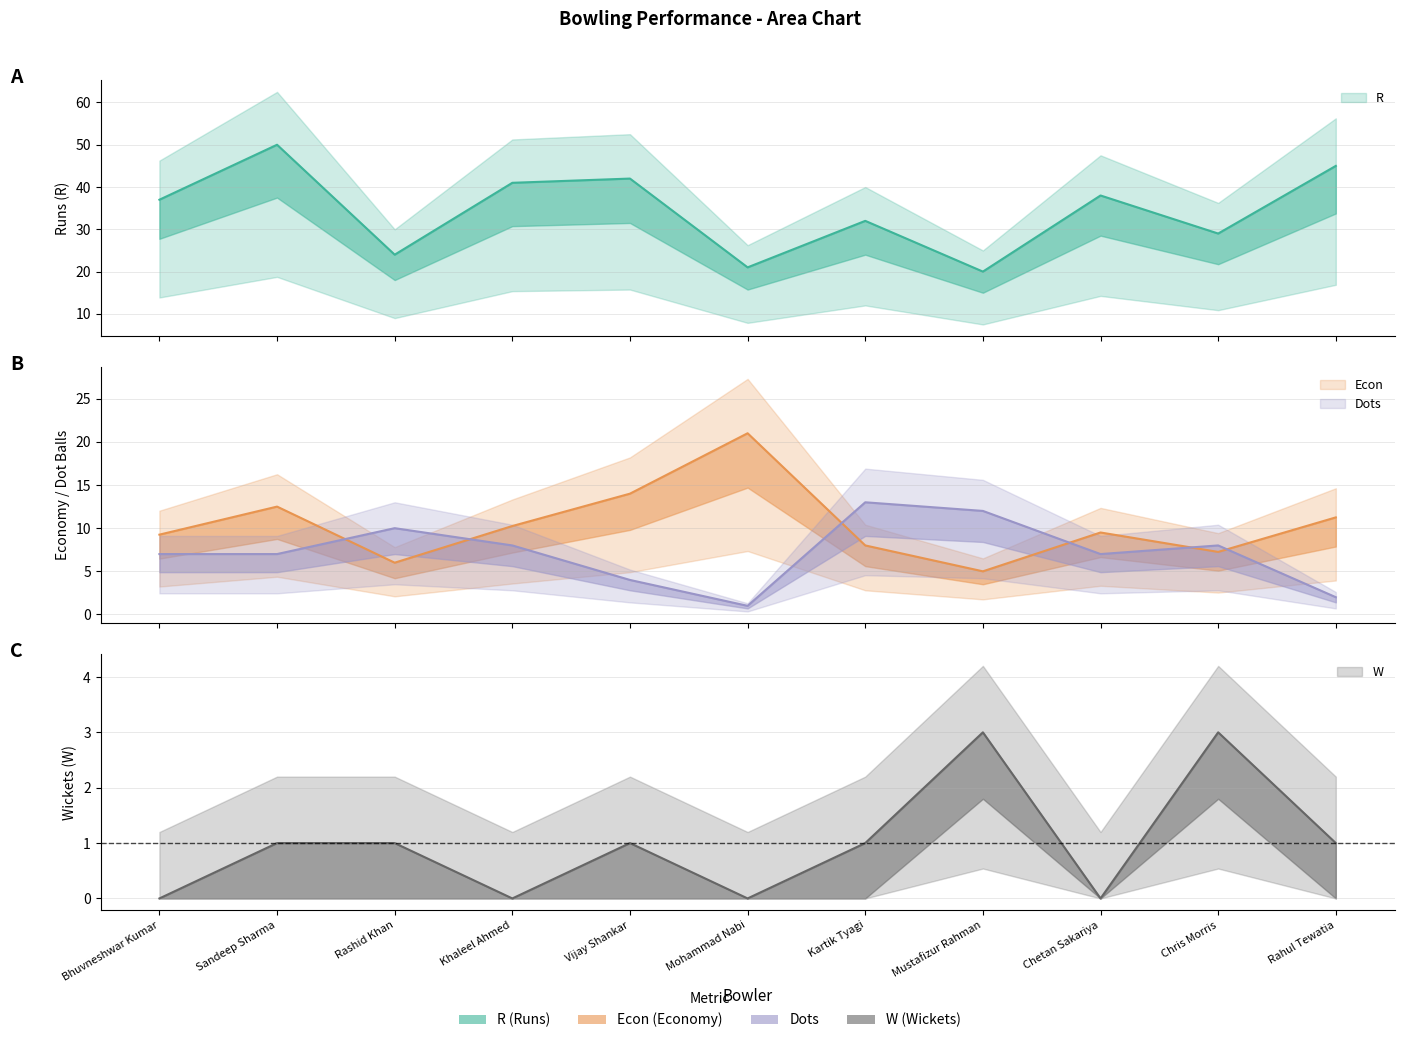

Rank the series by their maximum value, from highest to lowest.

R, Econ, Dots, W